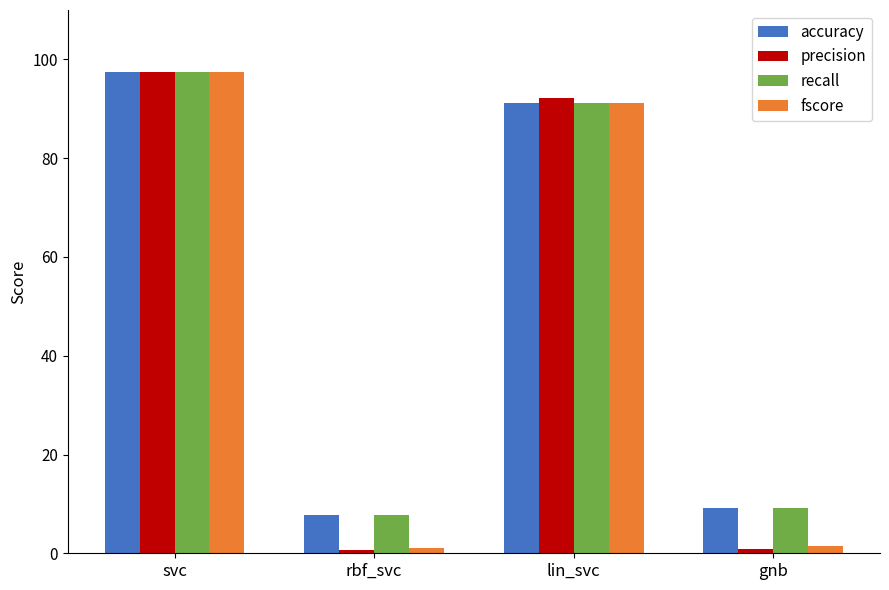

List the labels in order of accuracy value, largest first.

svc, lin_svc, gnb, rbf_svc